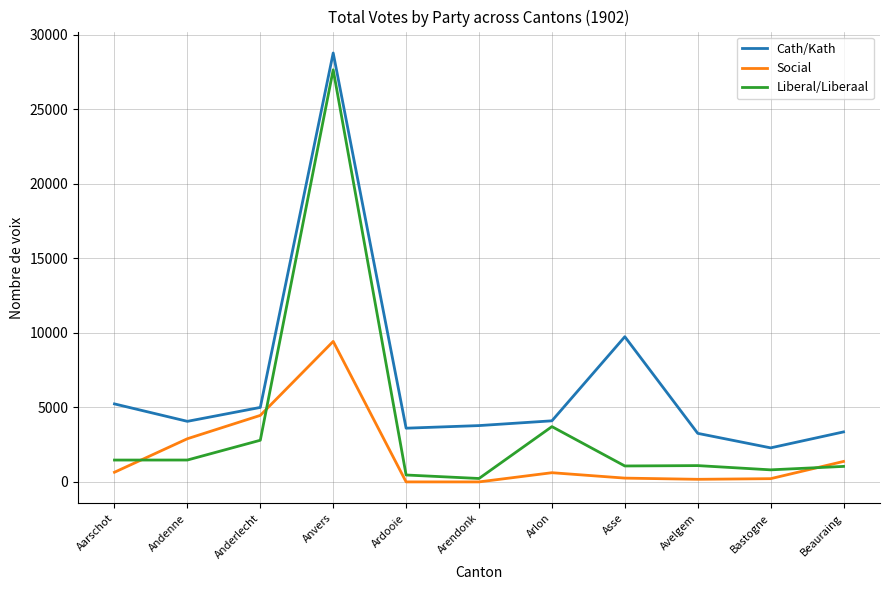

In Cath/Kath, how many points are higher than both neighbors (excluding endpoints)?

2